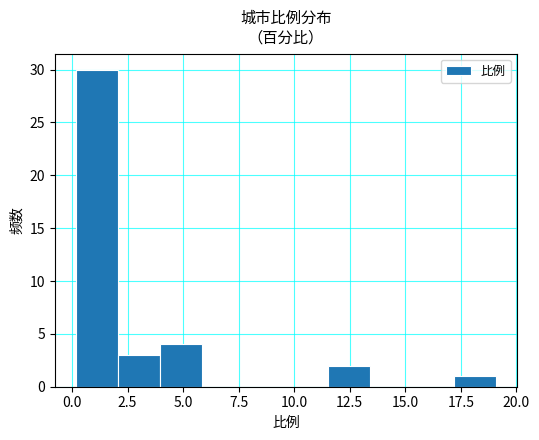

Read against the x-axis, roughly where is the centre of the tallest bar?

1.0